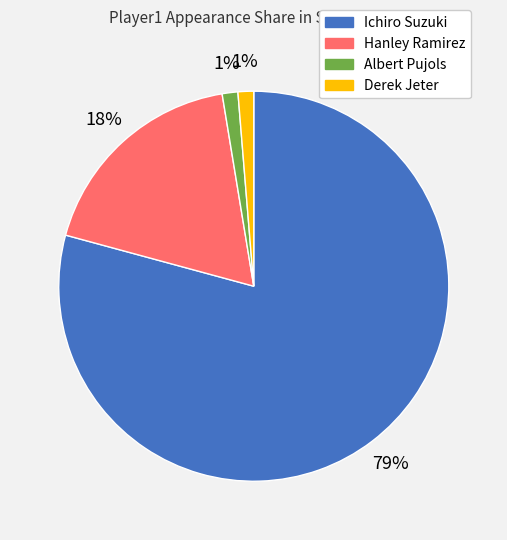

Is Ichiro Suzuki the majority of the pie?

Yes